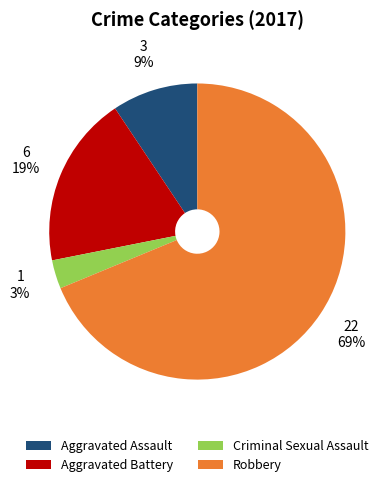

To the nearest percent, what percentage of the pie is Aggravated Battery?

19%